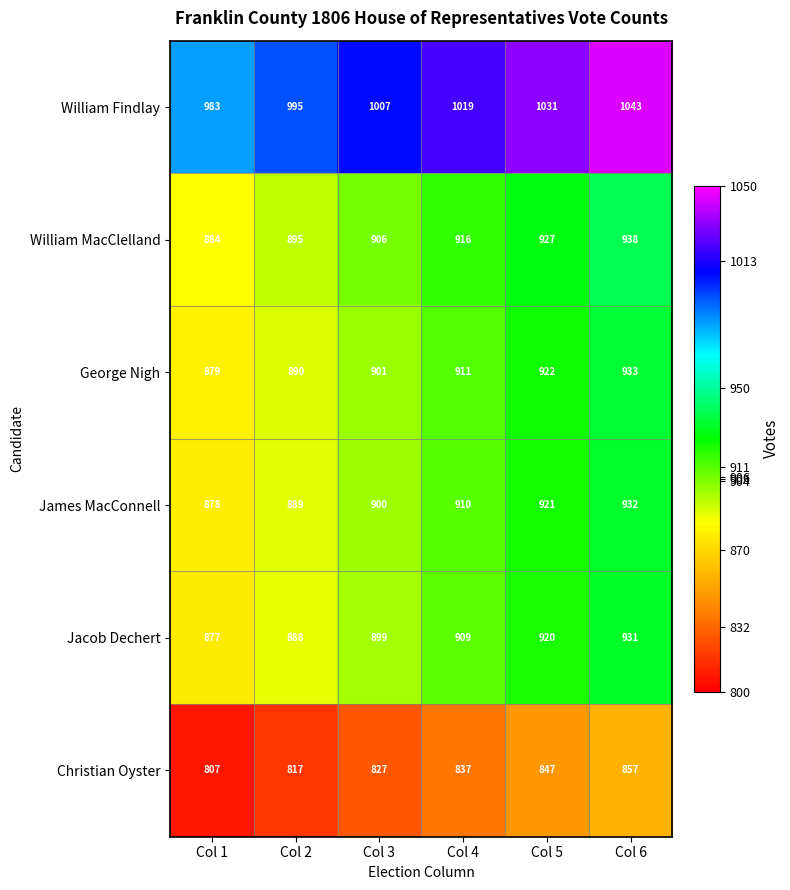

Count the William MacClelland values in the range 895 to 927.

4